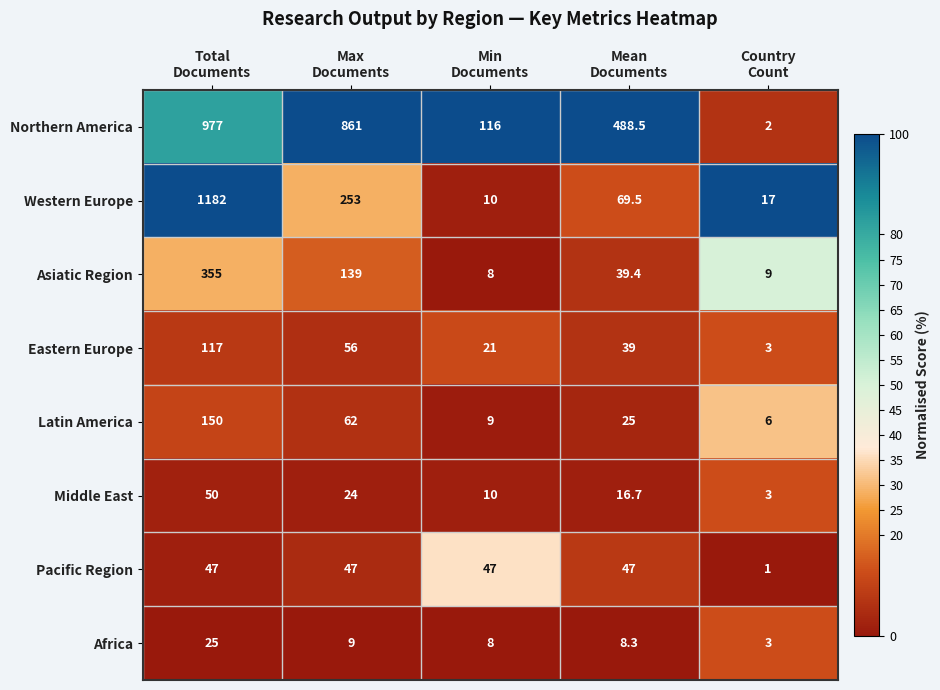

Count the Eastern Europe values in the range 21 to 56.

3